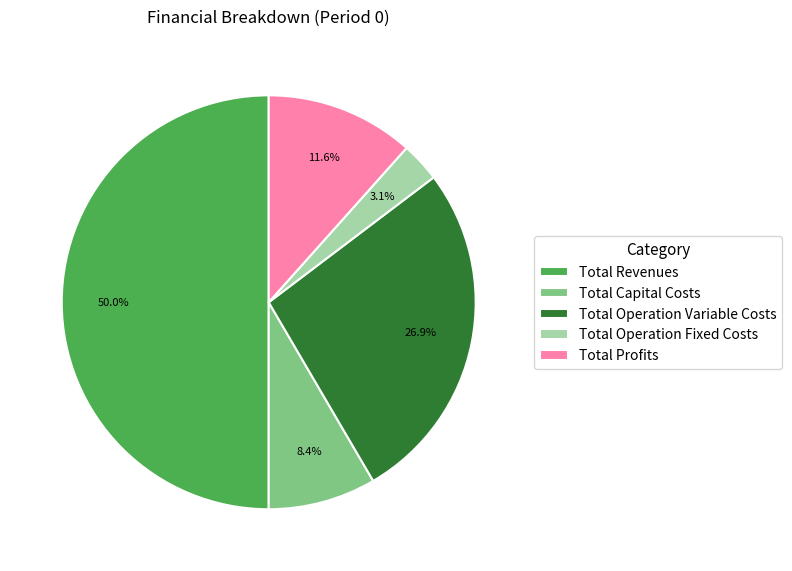

To the nearest percent, what is the average slice percentage?

20%